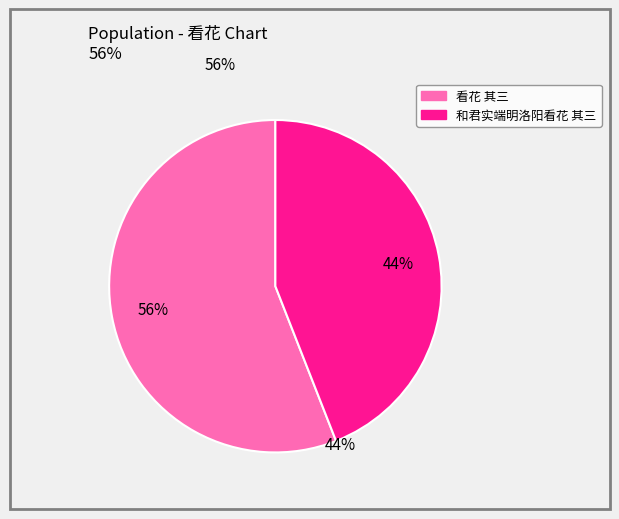

Does any single category account for the majority?

Yes